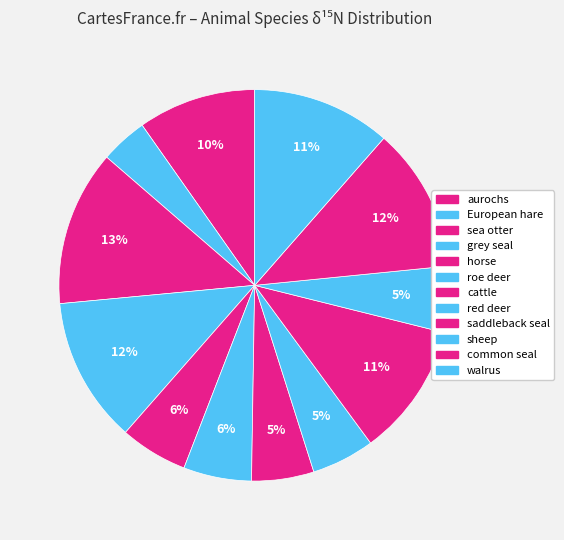

What is the change in value from sea otter to roe deer?

-7.8